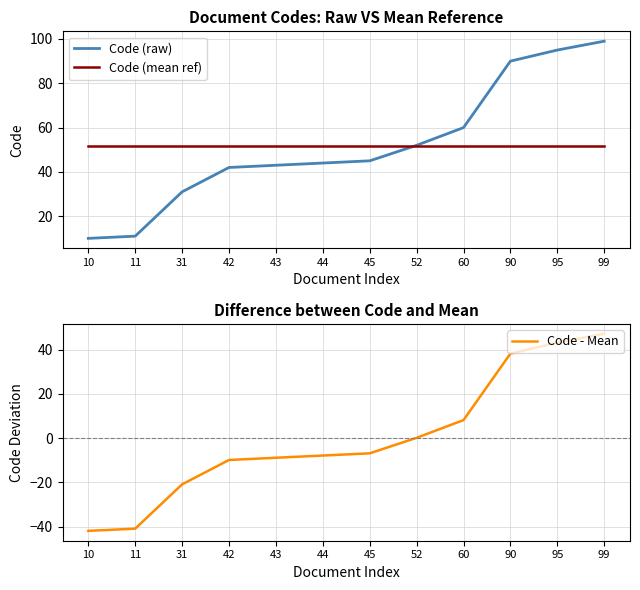

Reading left to right, transcribe all the data shown in this chart.

Code (raw): 10.0	11.0	31.0	42.0	43.0	44.0	45.0	52.0	60.0	90.0	95.0	99.0
Code (mean ref): 51.8	51.8	51.8	51.8	51.8	51.8	51.8	51.8	51.8	51.8	51.8	51.8
Code - Mean: -41.8	-40.8	-20.8	-9.8	-8.8	-7.8	-6.8	0.2	8.2	38.2	43.2	47.2